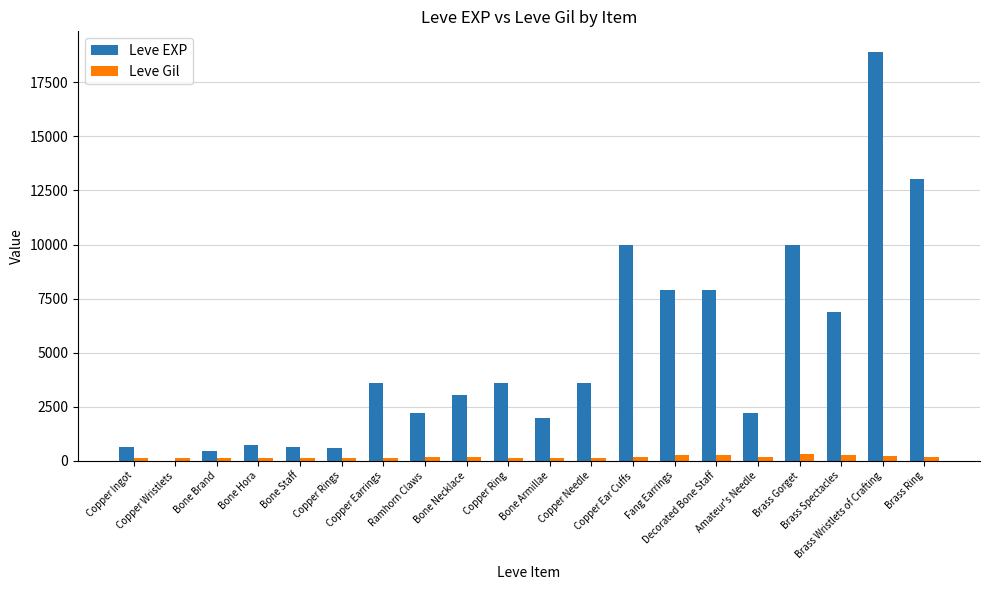

Are the bars grouped side by side (vs. stacked)?

Yes